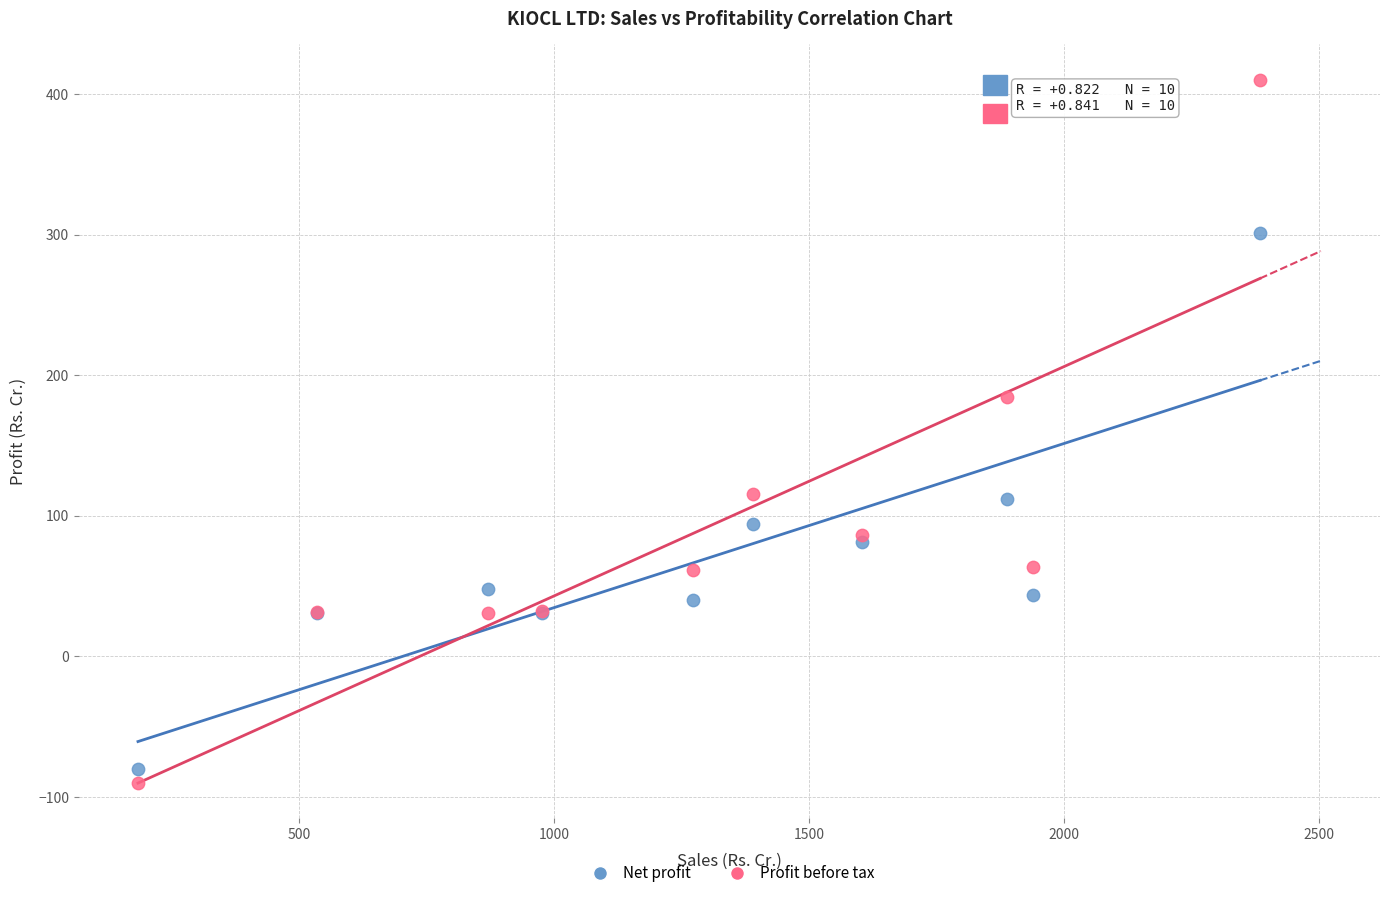

Which series has the largest Y range (max minus min)?

Profit before tax